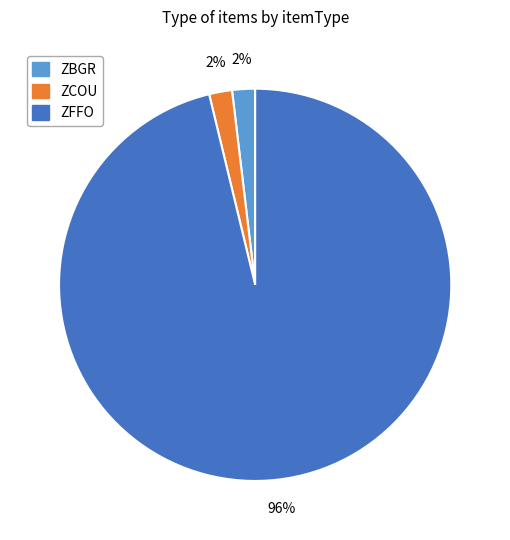

Is the sum of ZFFO and ZBGR greater than half?

Yes